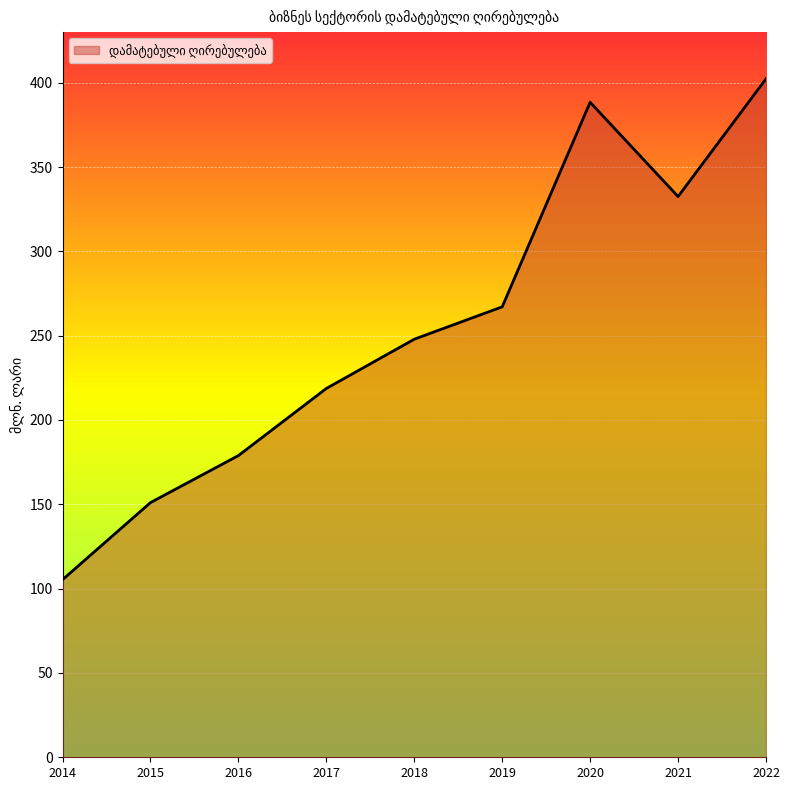

True or false: the data has more than 1 interior local peaks.

False